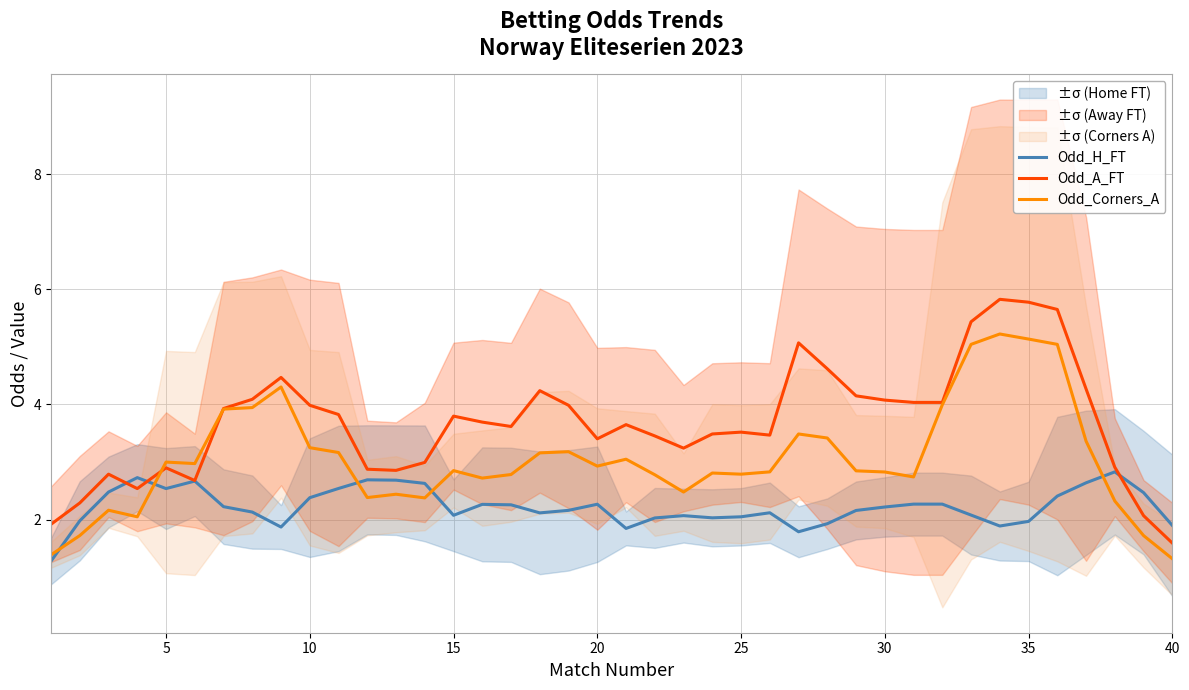

What is the value of the Odd_A_FT point at the 7th from the left?

3.9